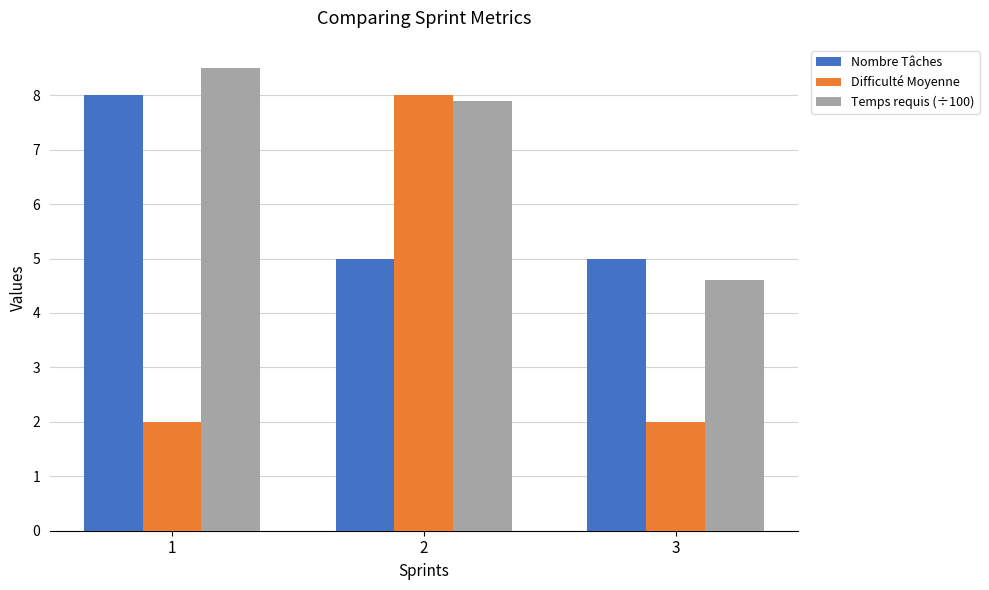

What is the total value across all series at 2?

20.9